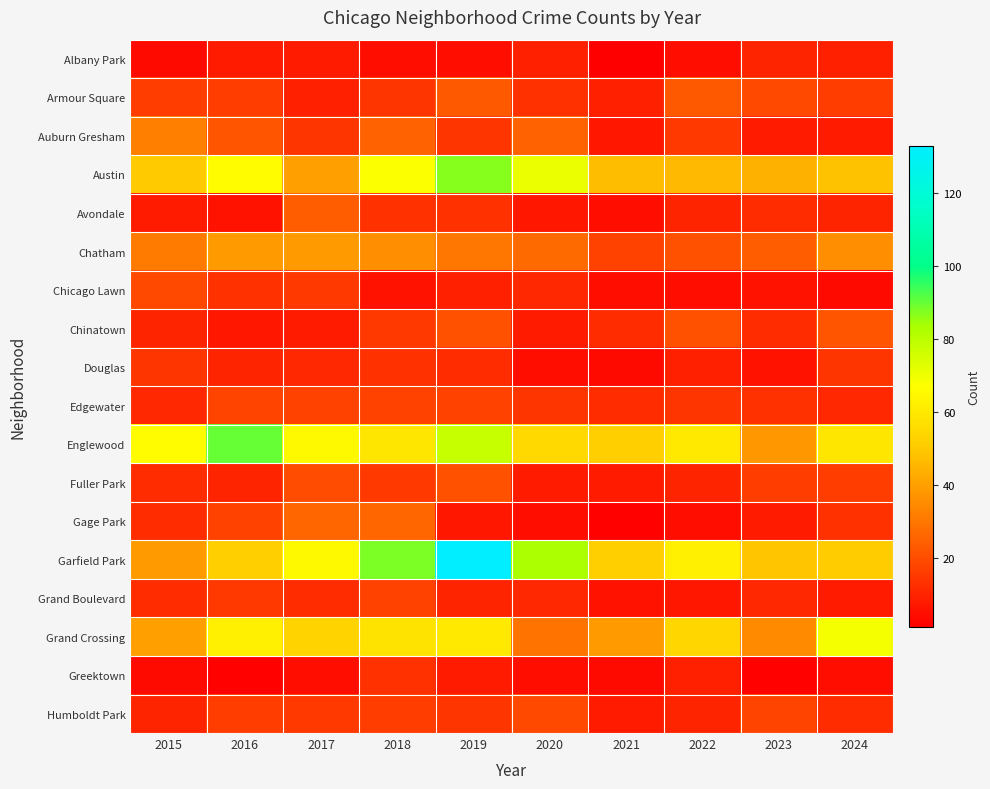

Reading left to right, extract all data points from this chart.

Albany Park: 2015=4	2016=8	2017=8	2018=5	2019=5	2020=9	2021=1	2022=5	2023=10	2024=9
Armour Square: 2015=16	2016=16	2017=9	2018=14	2019=23	2020=13	2021=9	2022=23	2023=19	2024=16
Auburn Gresham: 2015=32	2016=22	2017=14	2018=25	2019=14	2020=25	2021=7	2022=15	2023=8	2024=8
Austin: 2015=50	2016=66	2017=40	2018=68	2019=87	2020=71	2021=47	2022=46	2023=44	2024=48
Avondale: 2015=8	2016=6	2017=24	2018=13	2019=13	2020=7	2021=5	2022=10	2023=12	2024=10
Chatham: 2015=31	2016=39	2017=39	2018=36	2019=30	2020=27	2021=17	2022=21	2023=24	2024=36
Chicago Lawn: 2015=19	2016=13	2017=15	2018=6	2019=9	2020=11	2021=5	2022=5	2023=6	2024=4
Chinatown: 2015=10	2016=7	2017=8	2018=15	2019=21	2020=8	2021=12	2022=21	2023=12	2024=22
Douglas: 2015=14	2016=10	2017=11	2018=13	2019=12	2020=5	2021=4	2022=9	2023=6	2024=14
Edgewater: 2015=11	2016=18	2017=17	2018=17	2019=17	2020=14	2021=12	2022=14	2023=13	2024=11
Englewood: 2015=66	2016=90	2017=65	2018=59	2019=78	2020=55	2021=52	2022=60	2023=38	2024=59
Fuller Park: 2015=12	2016=10	2017=20	2018=15	2019=21	2020=8	2021=8	2022=10	2023=16	2024=16
Gage Park: 2015=12	2016=17	2017=26	2018=26	2019=7	2020=5	2021=2	2022=5	2023=8	2024=13
Garfield Park: 2015=39	2016=52	2017=65	2018=88	2019=133	2020=83	2021=52	2022=62	2023=49	2024=51
Grand Boulevard: 2015=12	2016=15	2017=12	2018=17	2019=10	2020=11	2021=6	2022=7	2023=11	2024=8
Grand Crossing: 2015=40	2016=62	2017=53	2018=58	2019=60	2020=29	2021=39	2022=54	2023=35	2024=69
Greektown: 2015=4	2016=2	2017=5	2018=13	2019=8	2020=5	2021=4	2022=9	2023=2	2024=5
Humboldt Park: 2015=10	2016=16	2017=15	2018=16	2019=14	2020=19	2021=8	2022=10	2023=18	2024=12